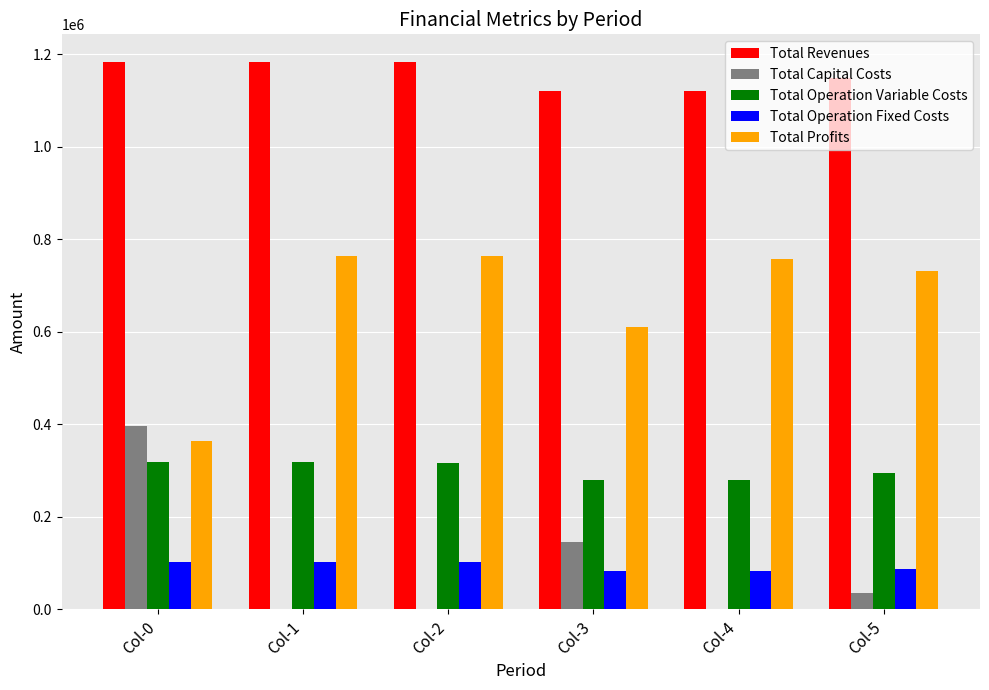

What is the sum of the Total Profits values at Col-1 and Col-5?

1495730.3